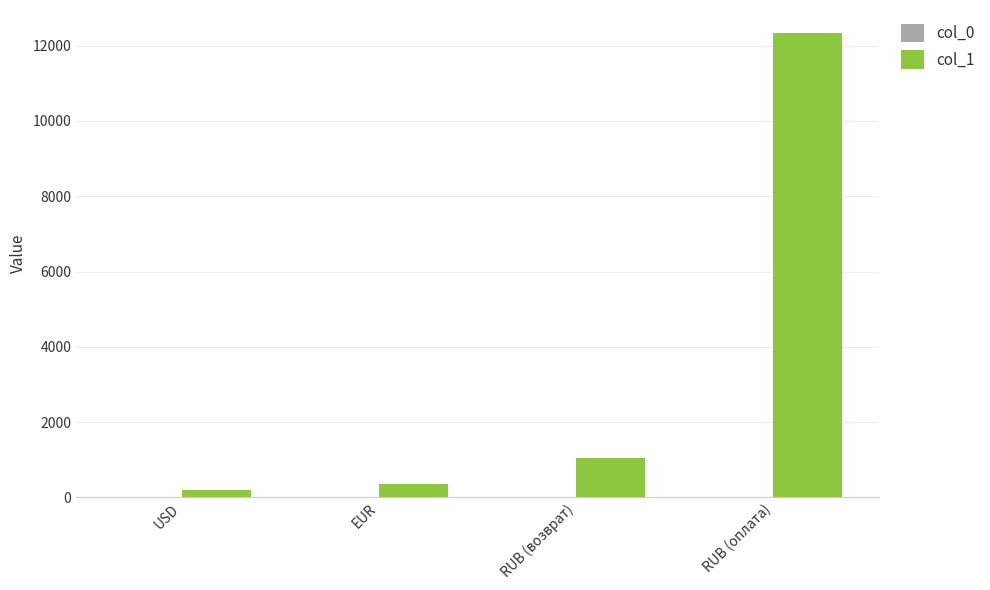

Which series has the largest total across all categories?

col_1